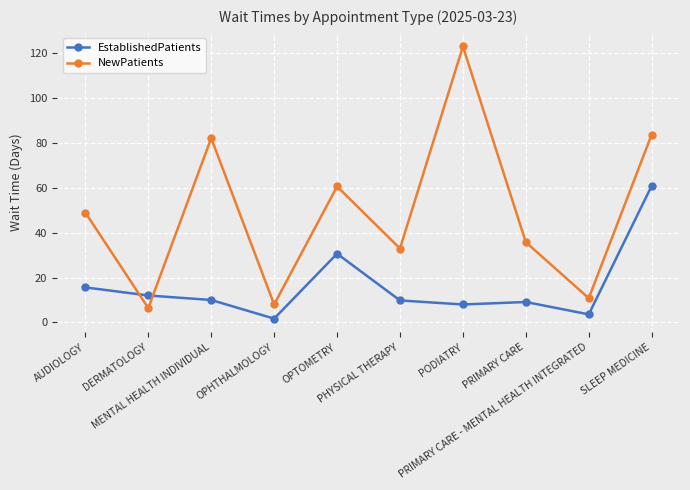

What is the value of the NewPatients point at the 3rd from the left?

82.0